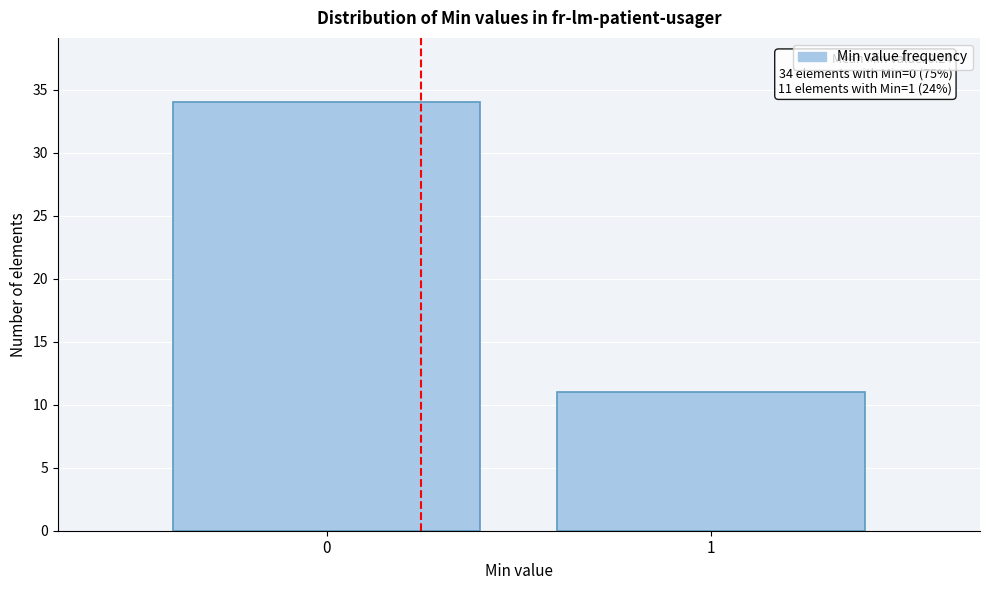

Reading left to right, extract all data points from this chart.

34	11